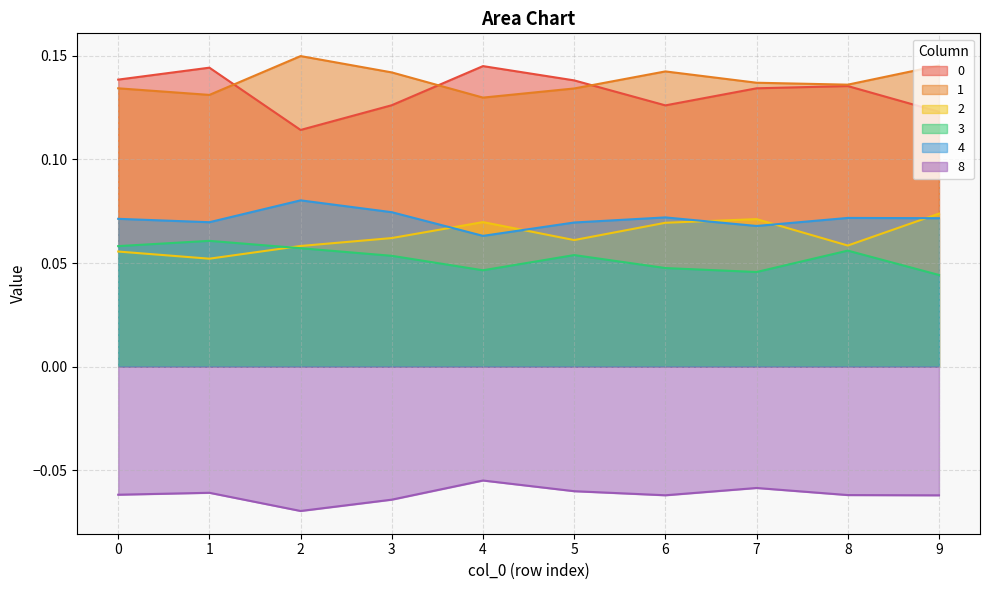

At which label is 1 closest to 0?

4